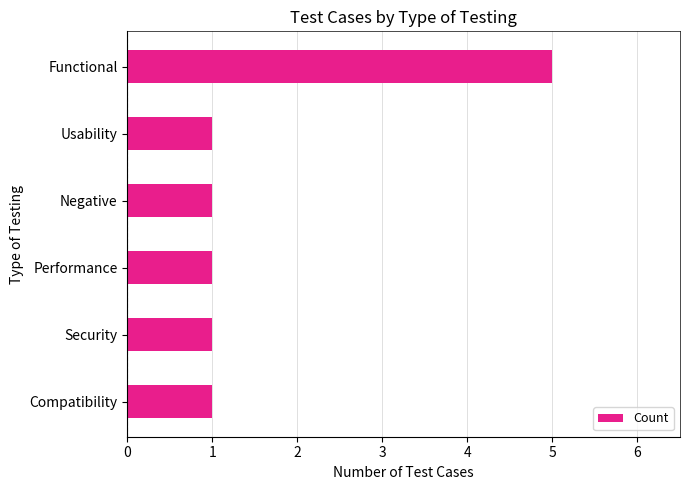

What is the label of the 1st bar from the bottom?

Compatibility